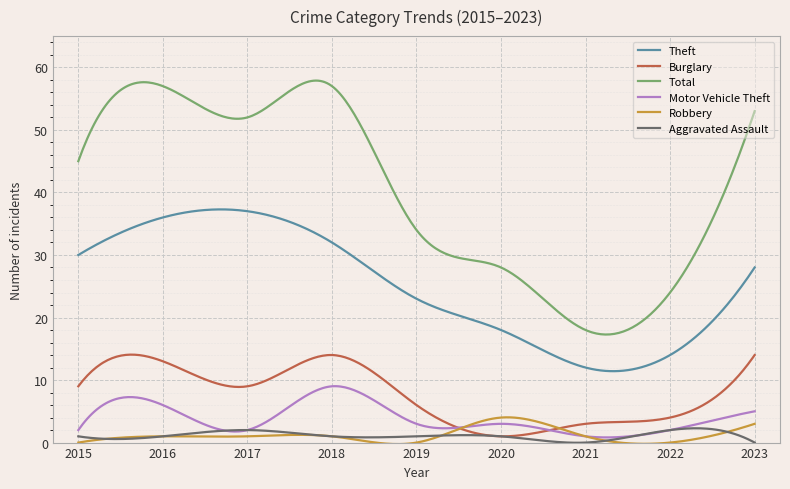

What is the highest value of the Robbery series?

4.0